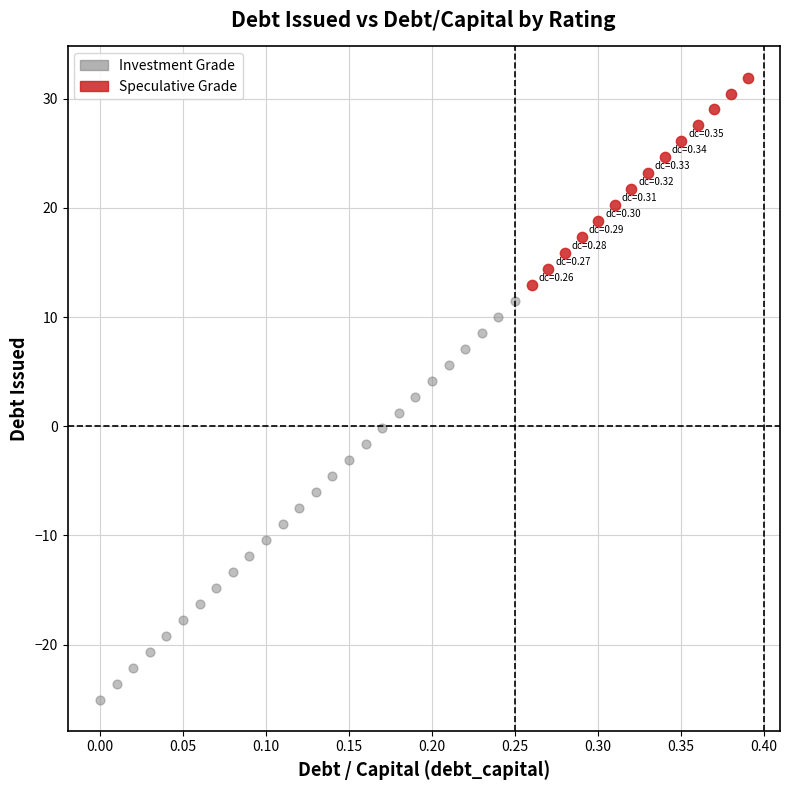

Which series contains the highest Y value?

Speculative Grade